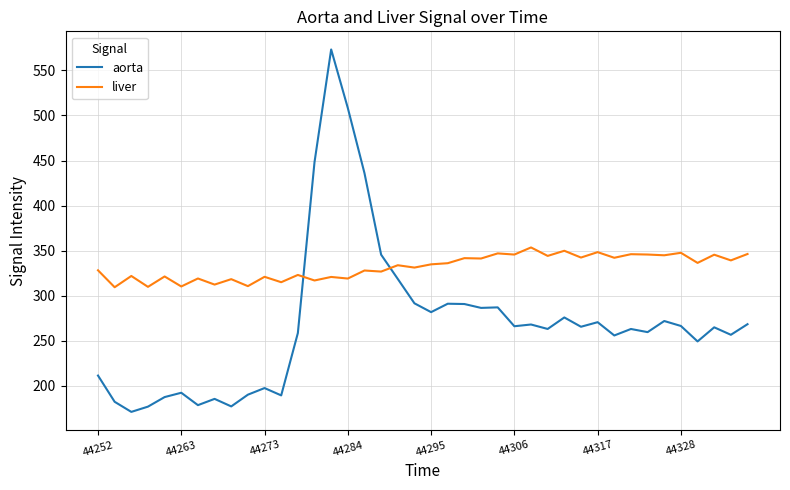

How many lines are shown in the chart?

2